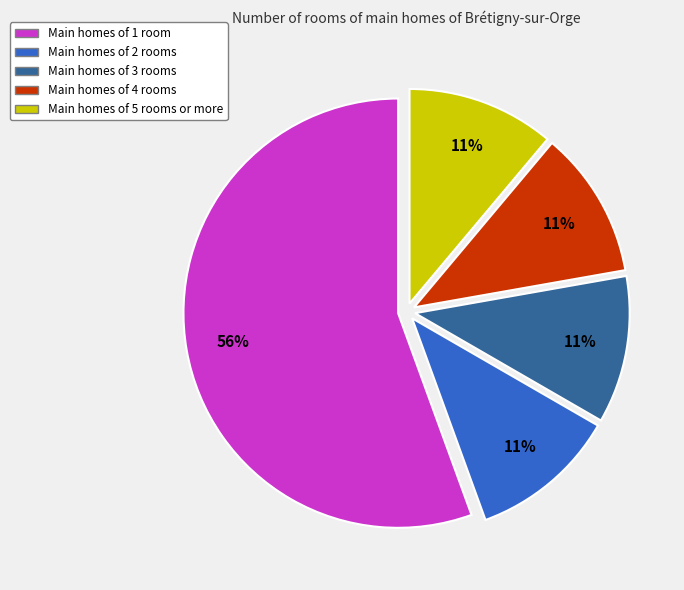

Does any single category account for the majority?

Yes